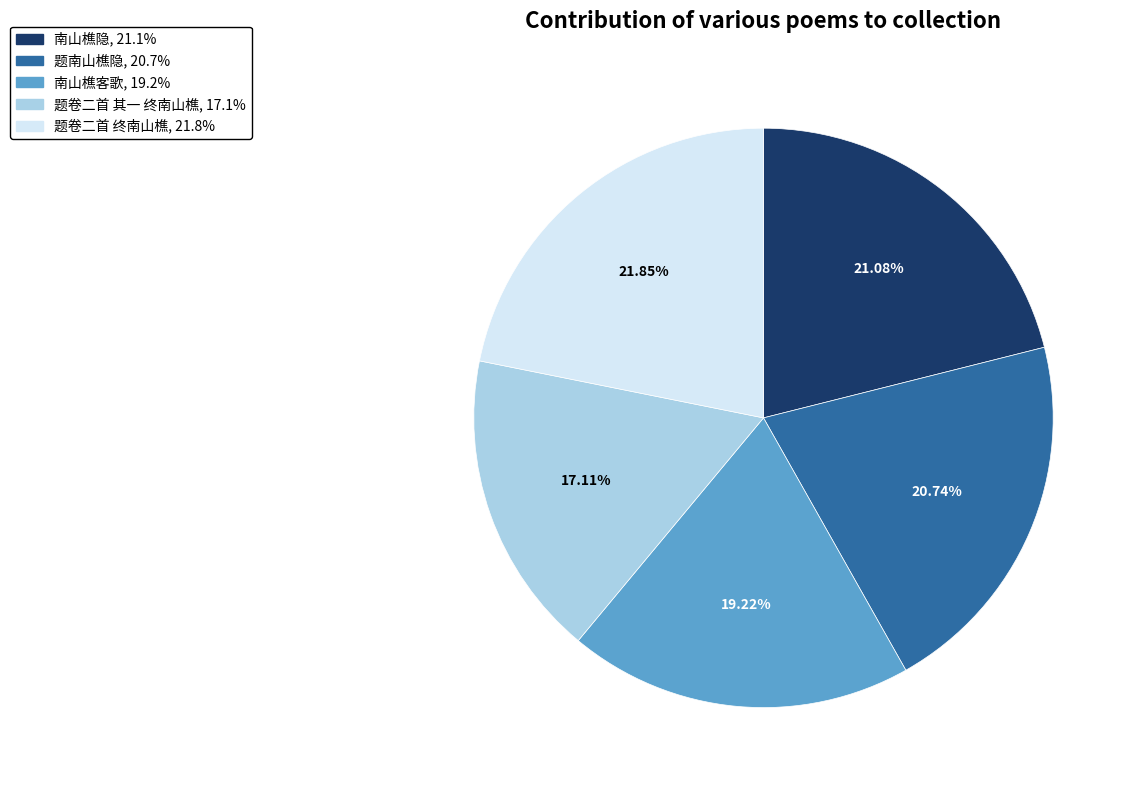

To the nearest percent, what percentage of the pie is 南山樵客歌?

19%